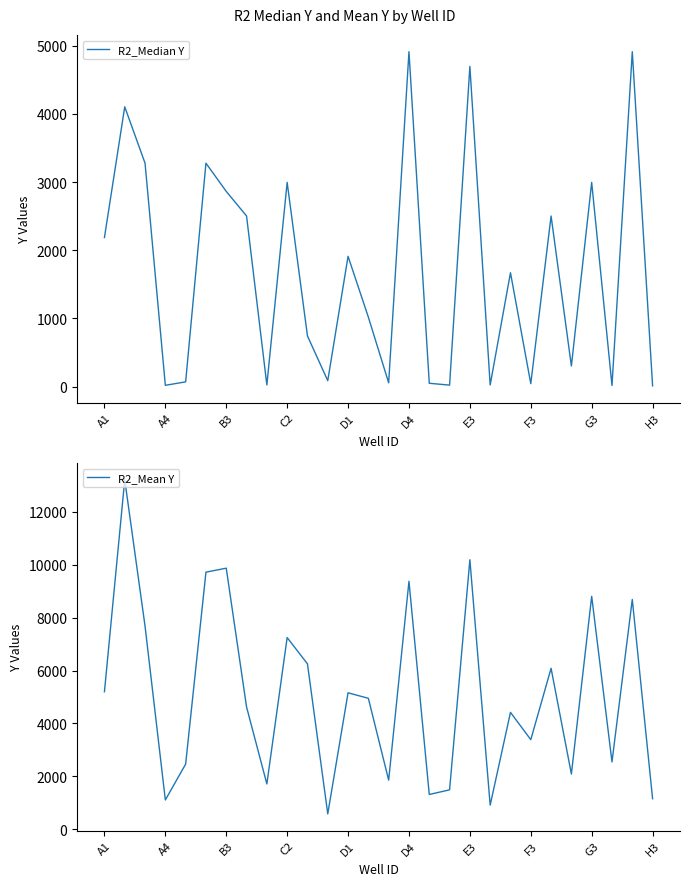

What is the minimum value shown in the chart?

10.0